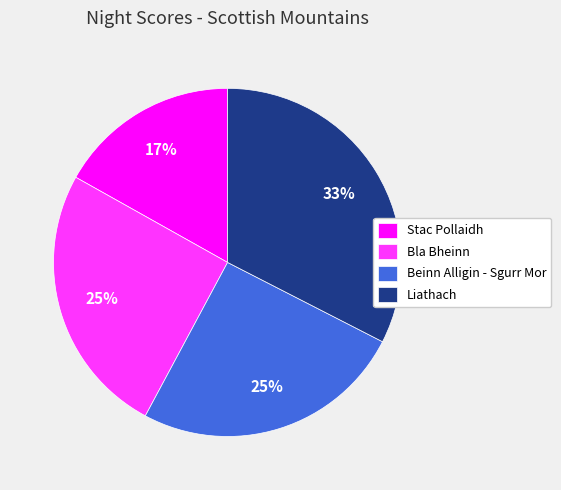

To the nearest percent, what percentage of the pie is Bla Bheinn?

25%